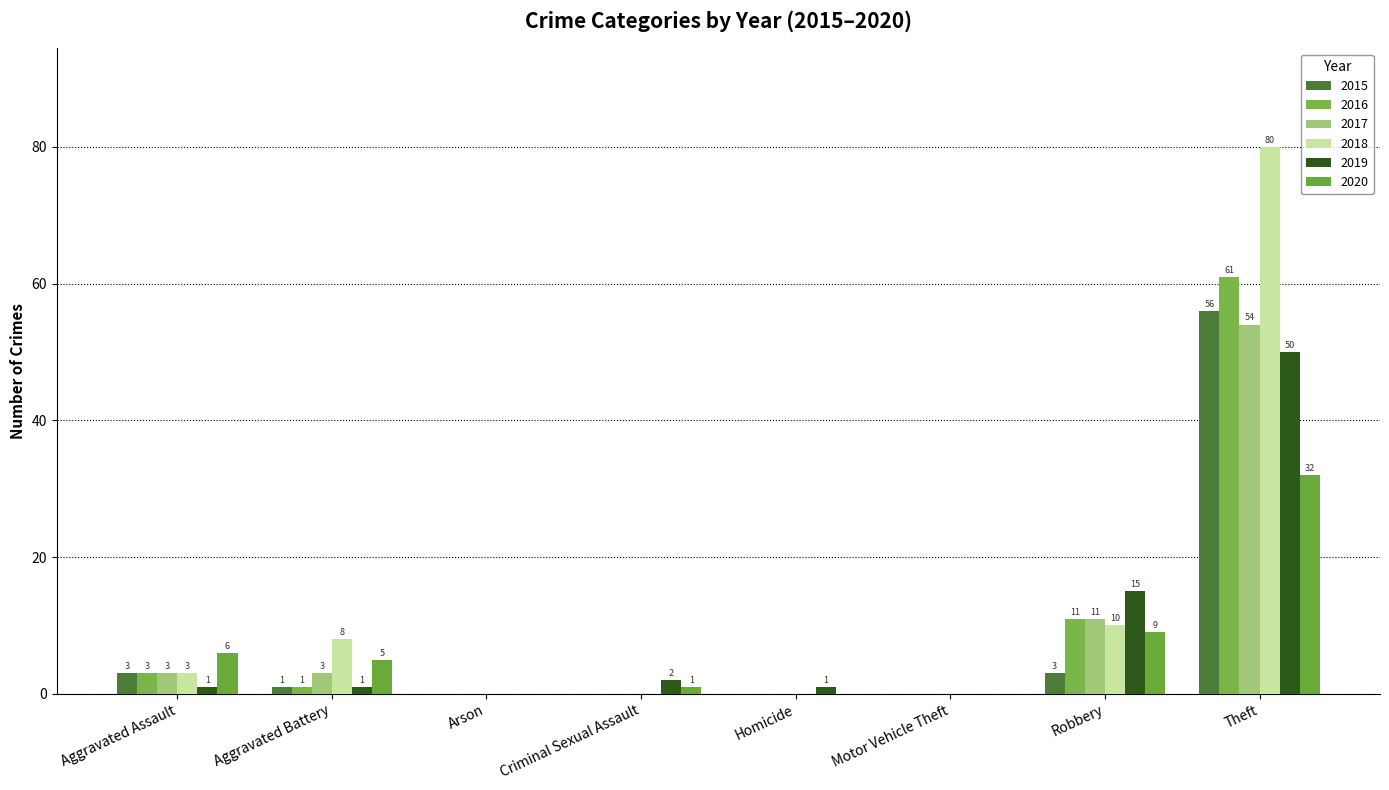

What is the difference between the 2020 values at Criminal Sexual Assault and Aggravated Assault?

5